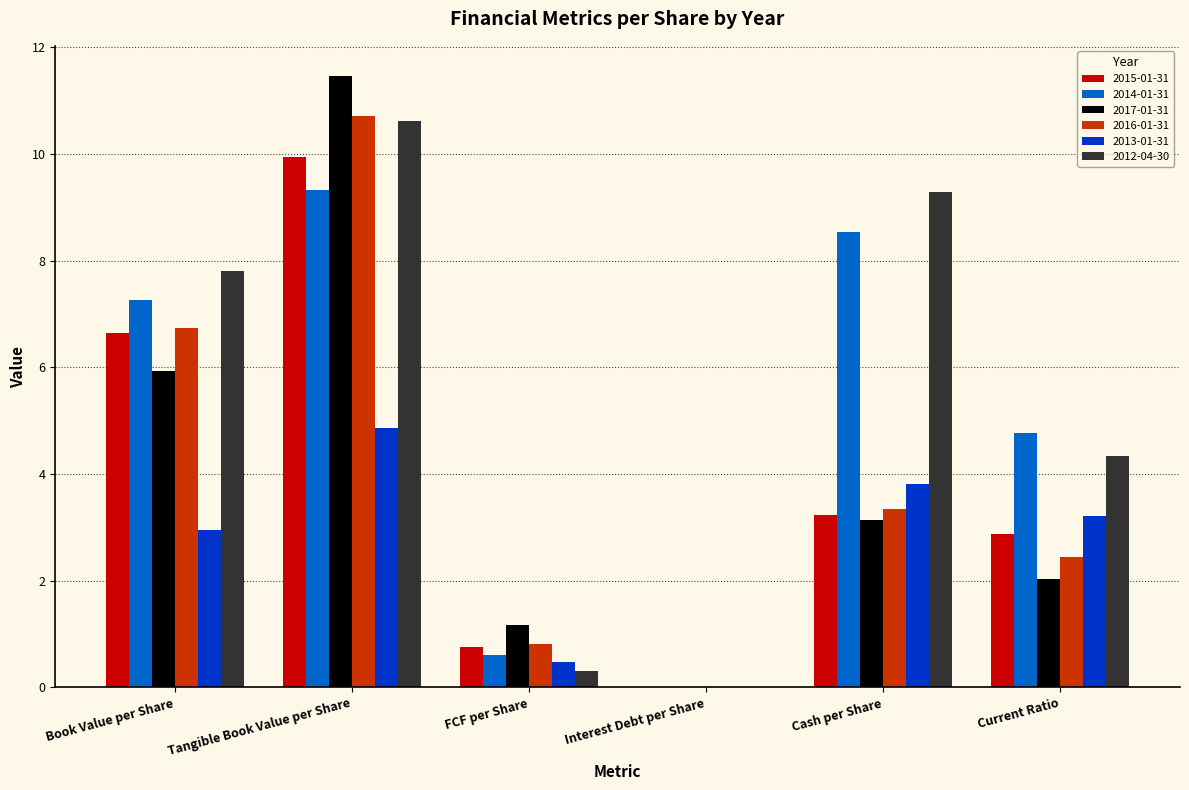

Between FCF per Share and Cash per Share, which series saw the biggest shift?

2012-04-30